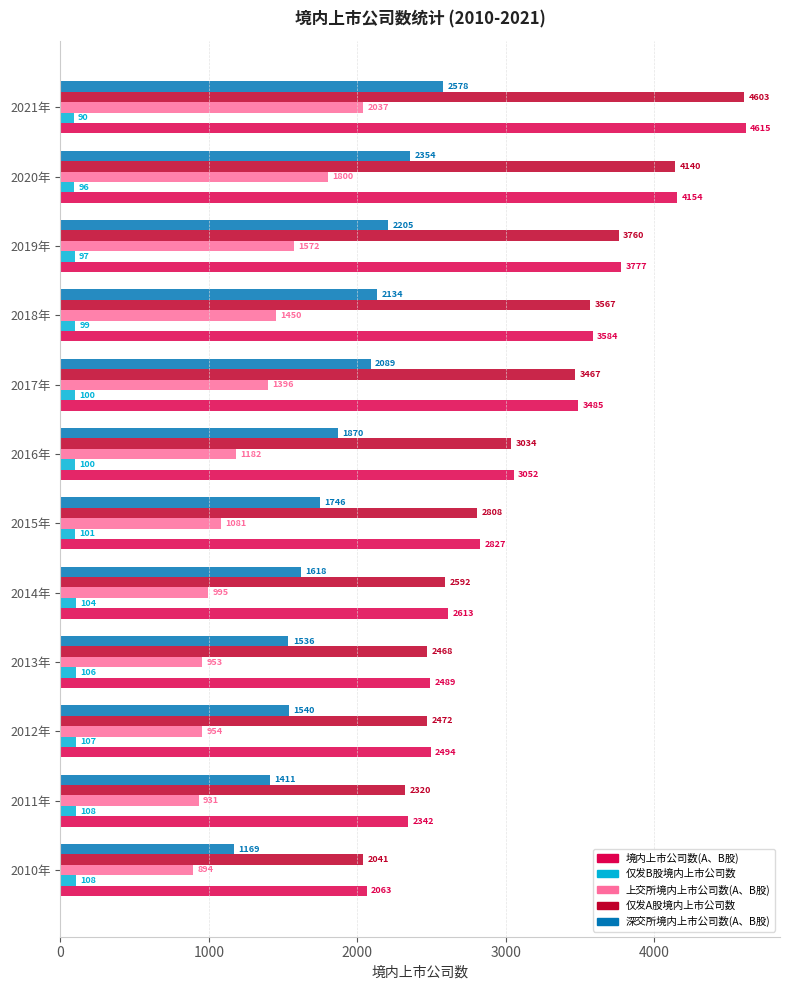

Which category has the highest value in the 境内上市公司数(A、B股) series?

2021年